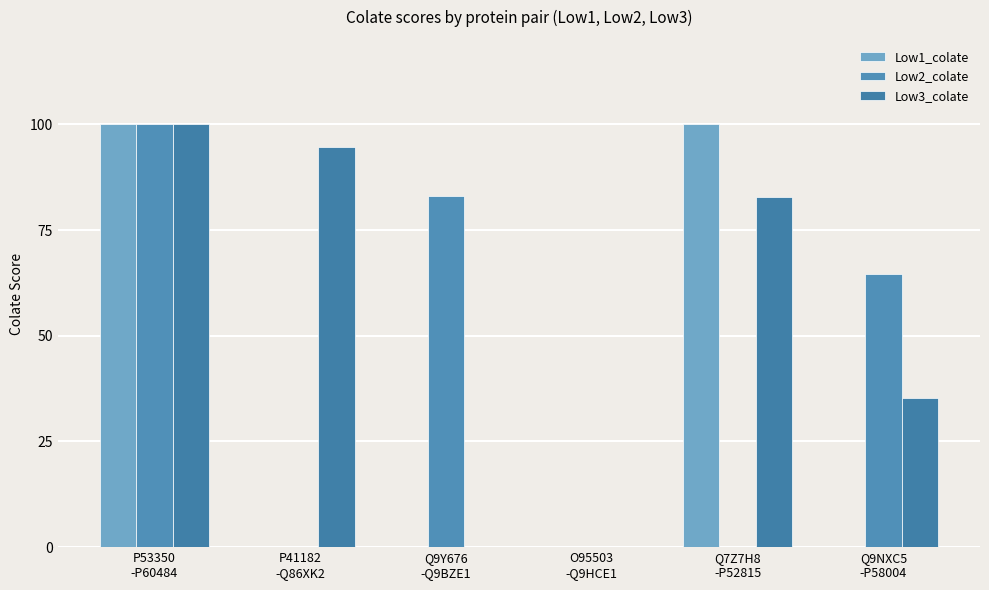

Which series changed the most between O95503
-Q9HCE1 and Q9NXC5
-P58004?

Low2_colate